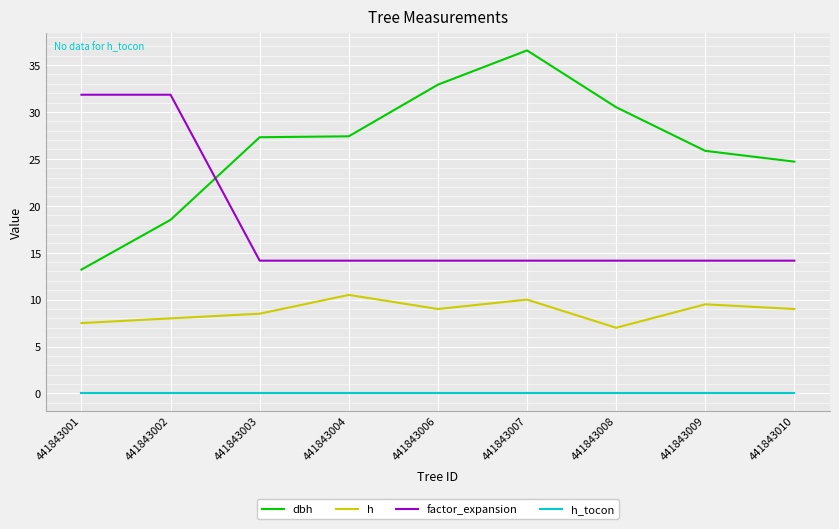

List the series in order of their overall mean, lowest first.

h_tocon, h, factor_expansion, dbh